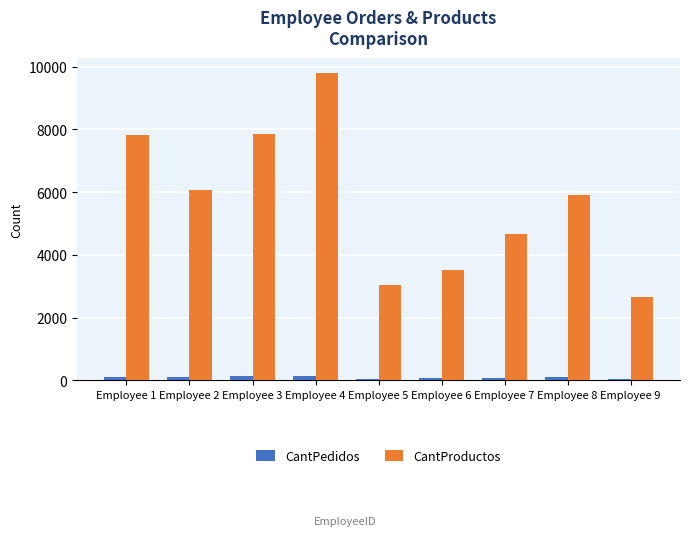

What is the greatest value displayed?

9798